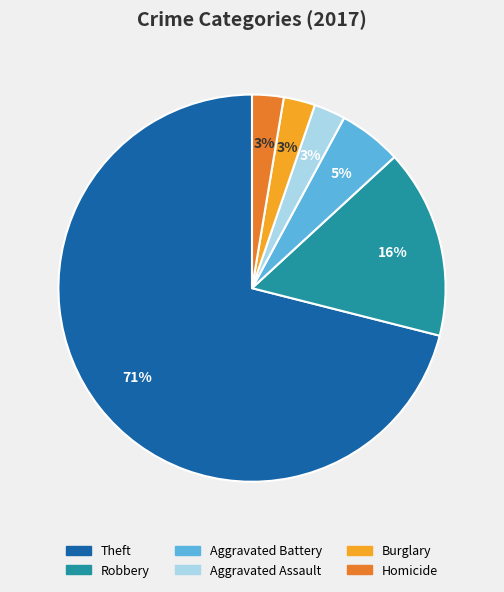

To the nearest percent, what portion does Robbery represent?

16%